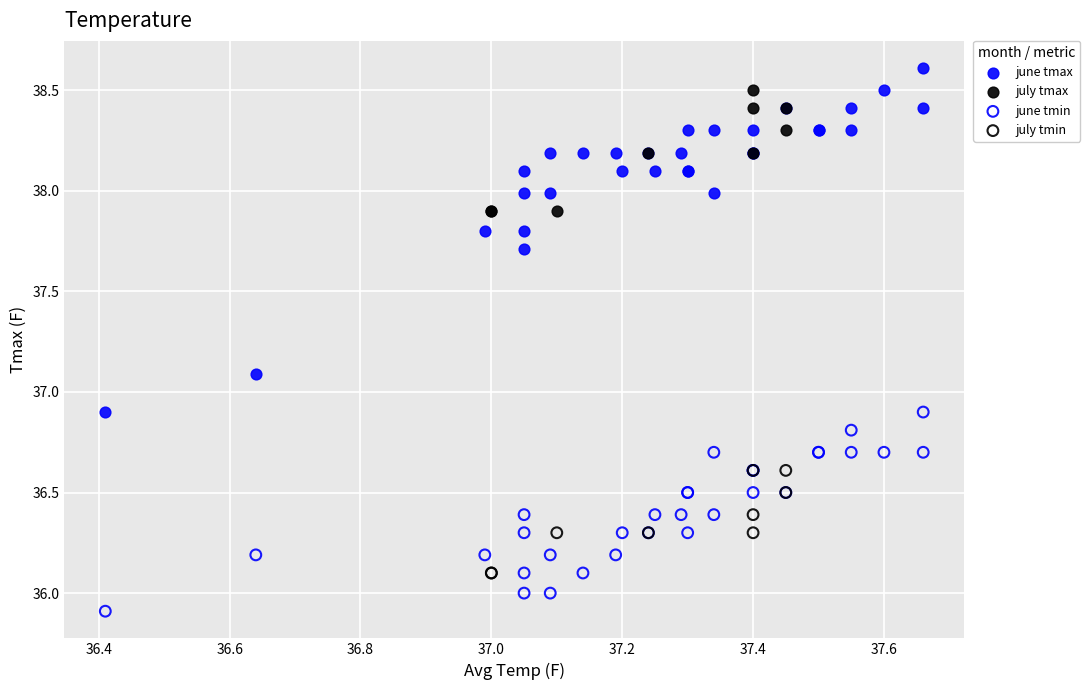

Which series has the widest spread of Y values?

june tmax